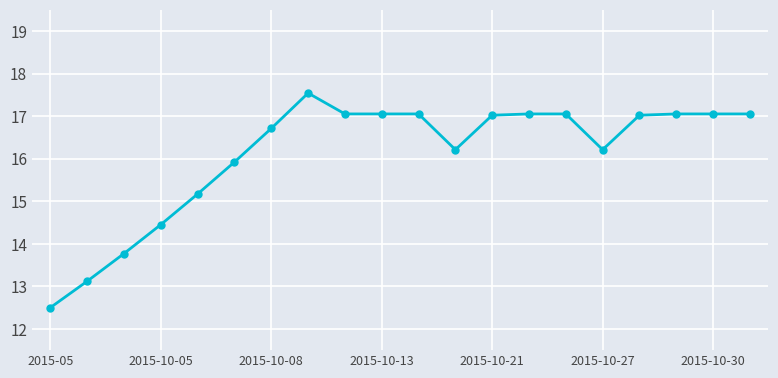

How many data points does each series have?

20